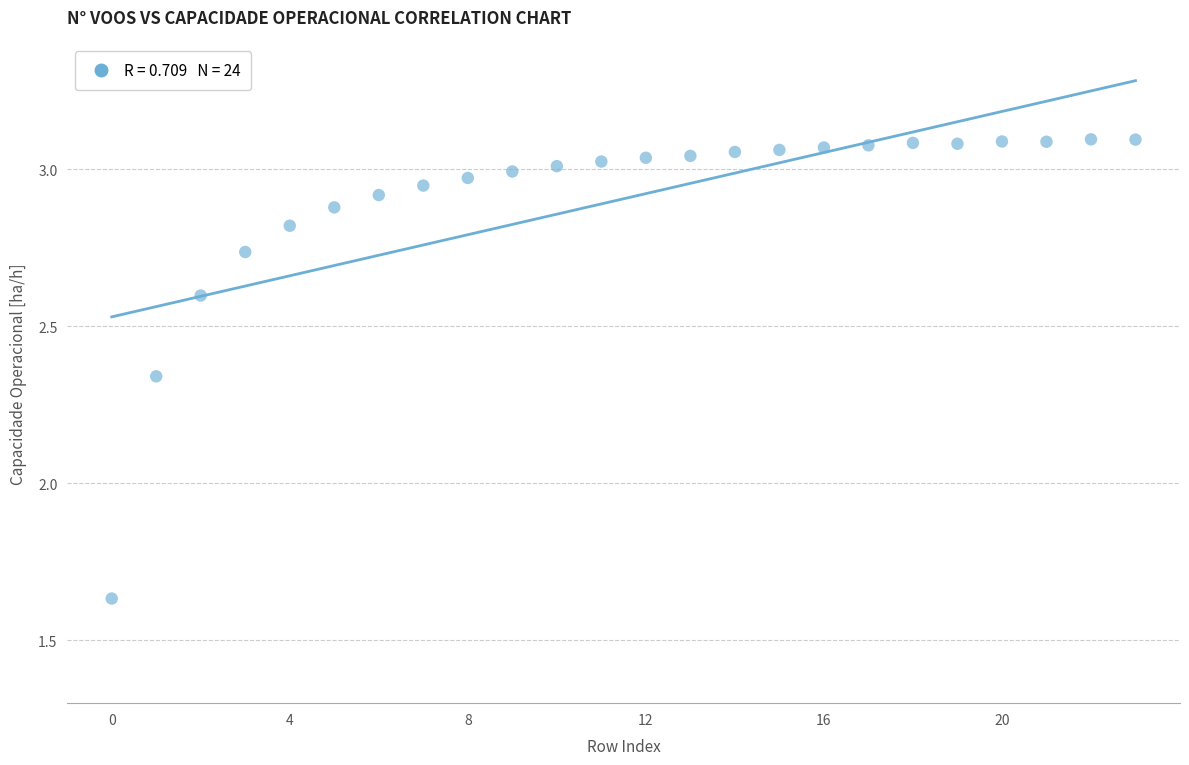

What is the range of Y values (max minus min)?

1.5